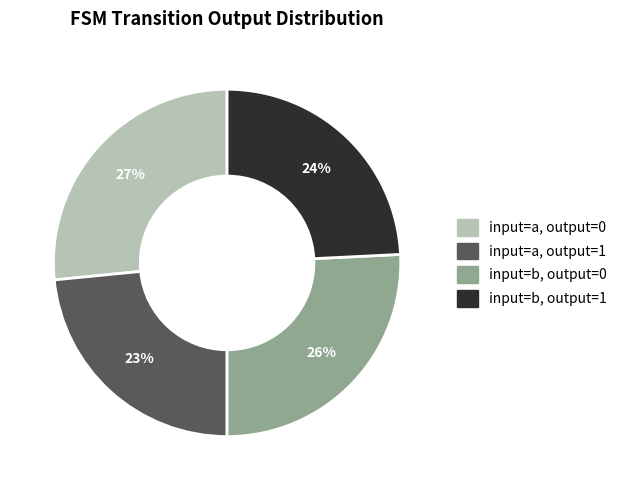

Is there a majority slice in this chart?

No